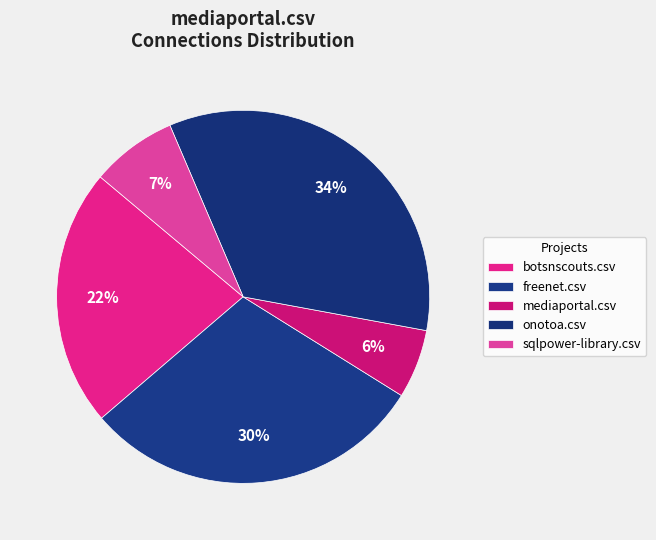

What is the smallest slice in the pie chart?

mediaportal.csv